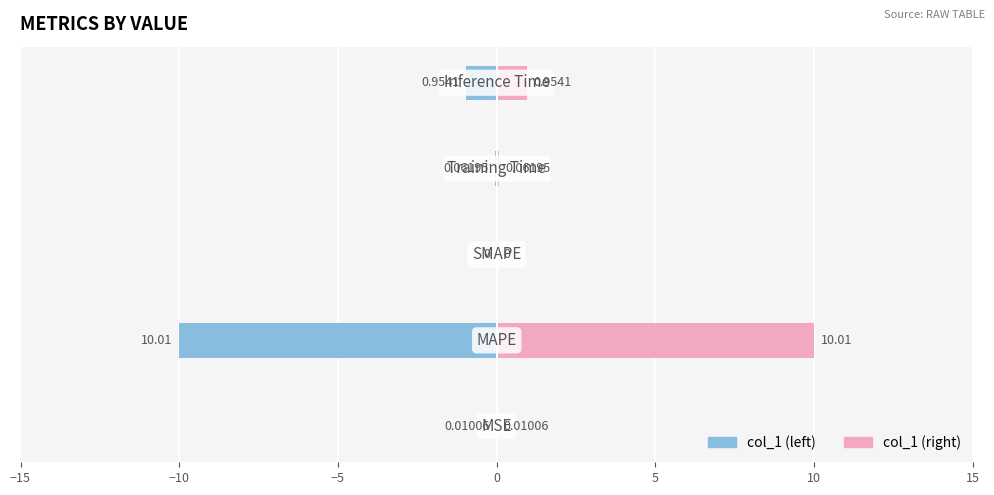

Reading left to right, transcribe all the data shown in this chart.

col_1 (left): −20=-0.0	−15=-10.0	−10=0.0	−5=-0.1	0=-1.0
col_1 (right): −20=0.0	−15=10.0	−10=0.0	−5=0.1	0=1.0